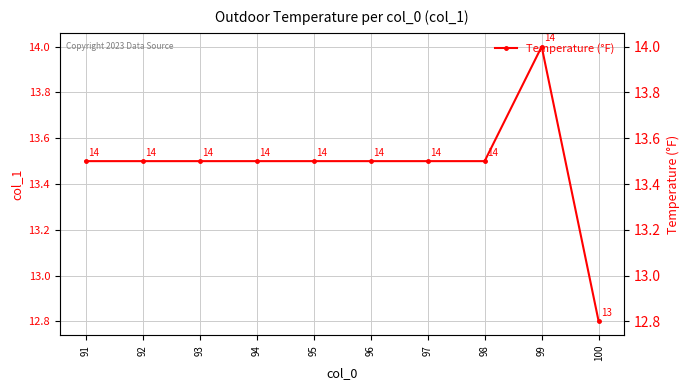

What is the value of the 9th point from the left?

14.0